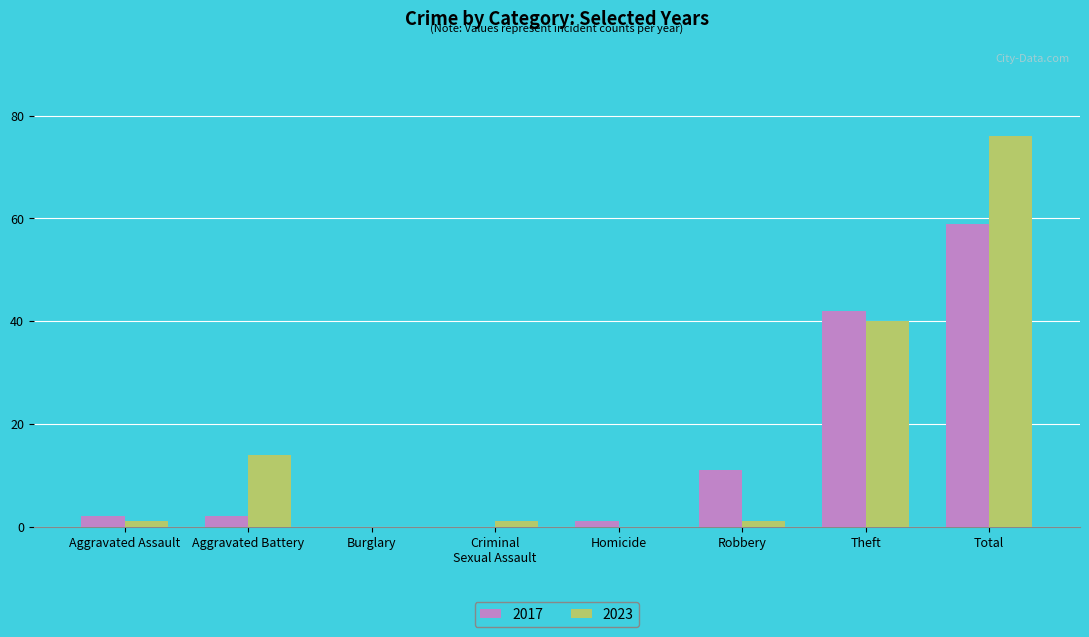

What is the total value across all series at Aggravated Battery?

16